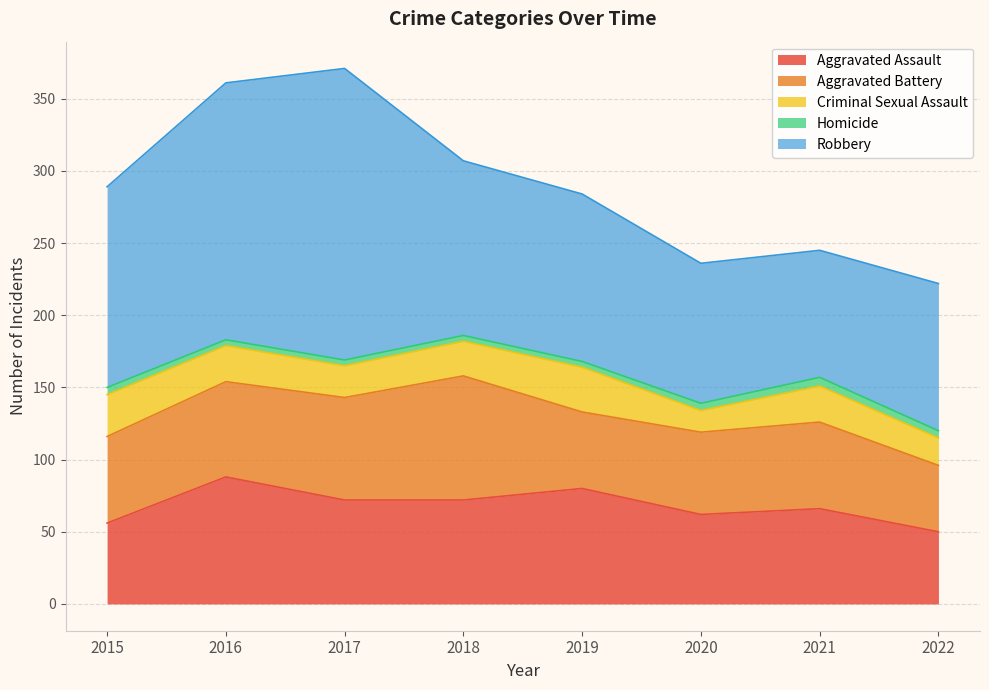

True or false: Criminal Sexual Assault and Robbery intersect in this chart.

False